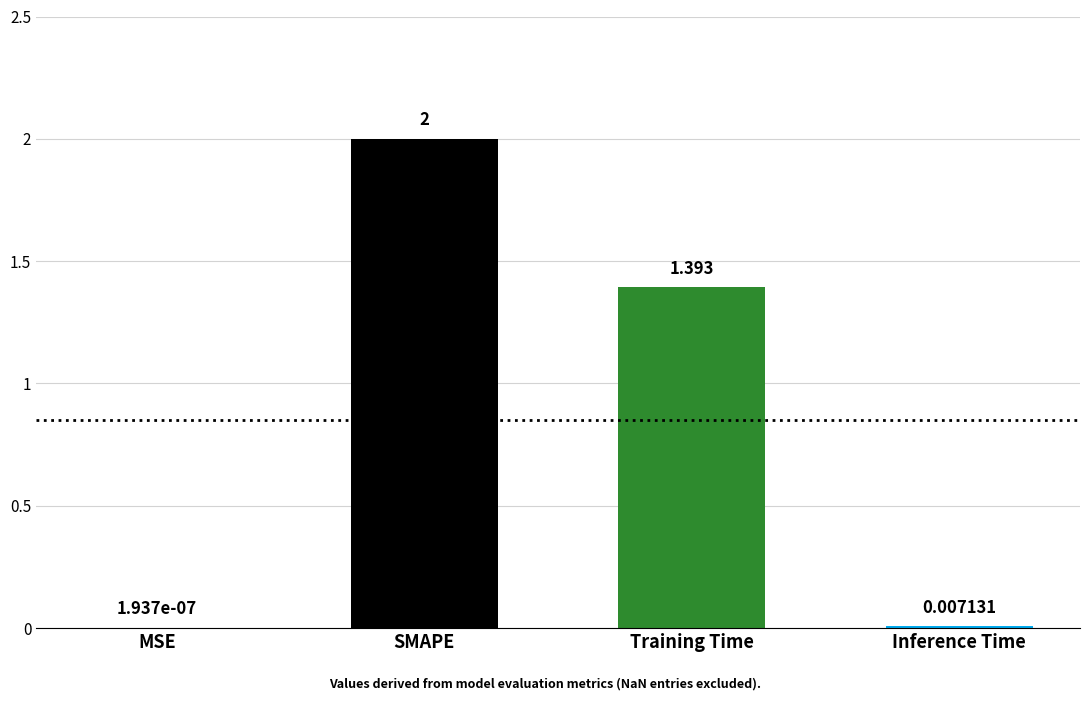

Which category has the highest value across all series?

SMAPE